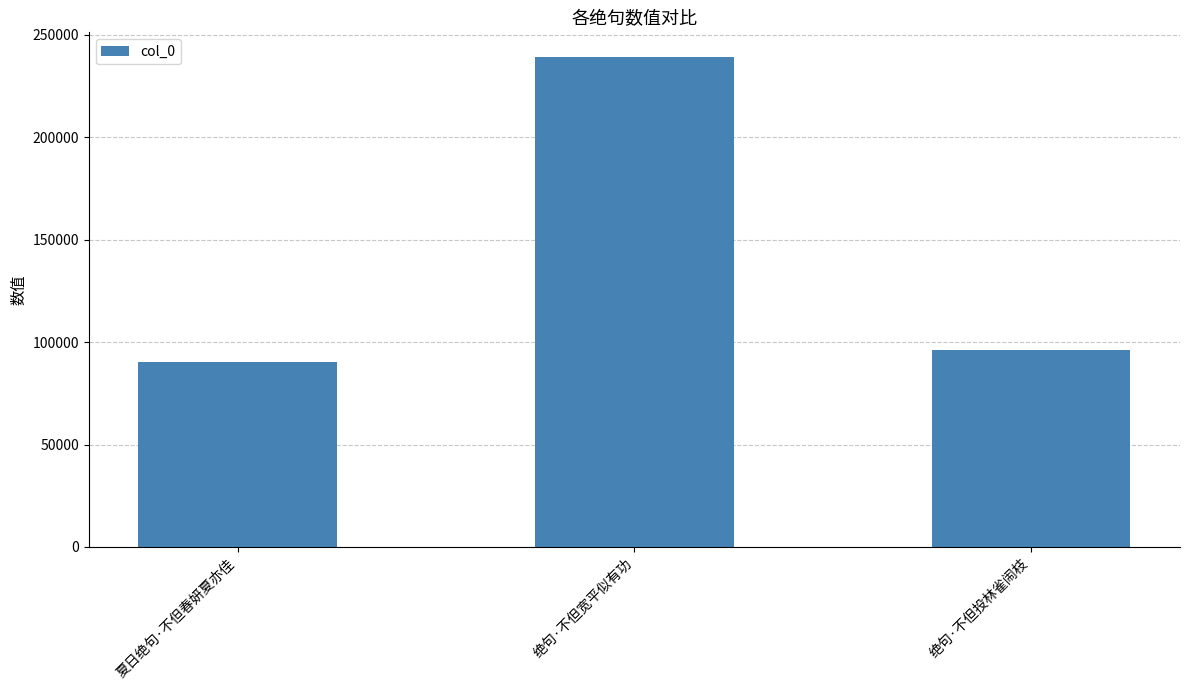

What is the difference between the maximum and minimum values?

148797